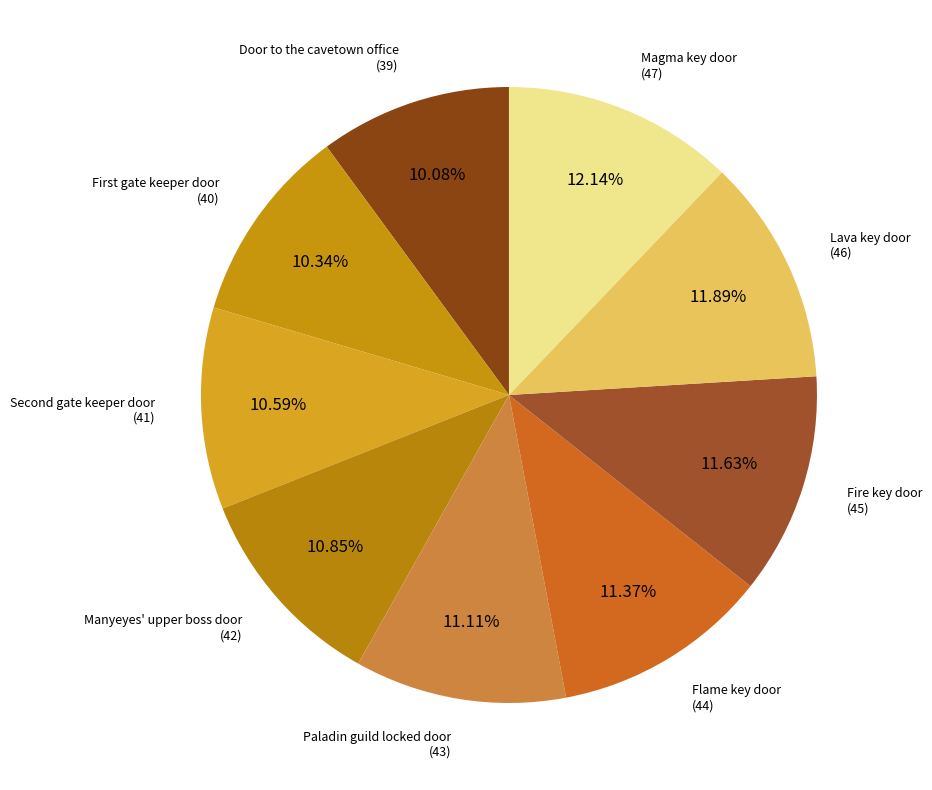

Which slice is the smallest?

Door to the cavetown office